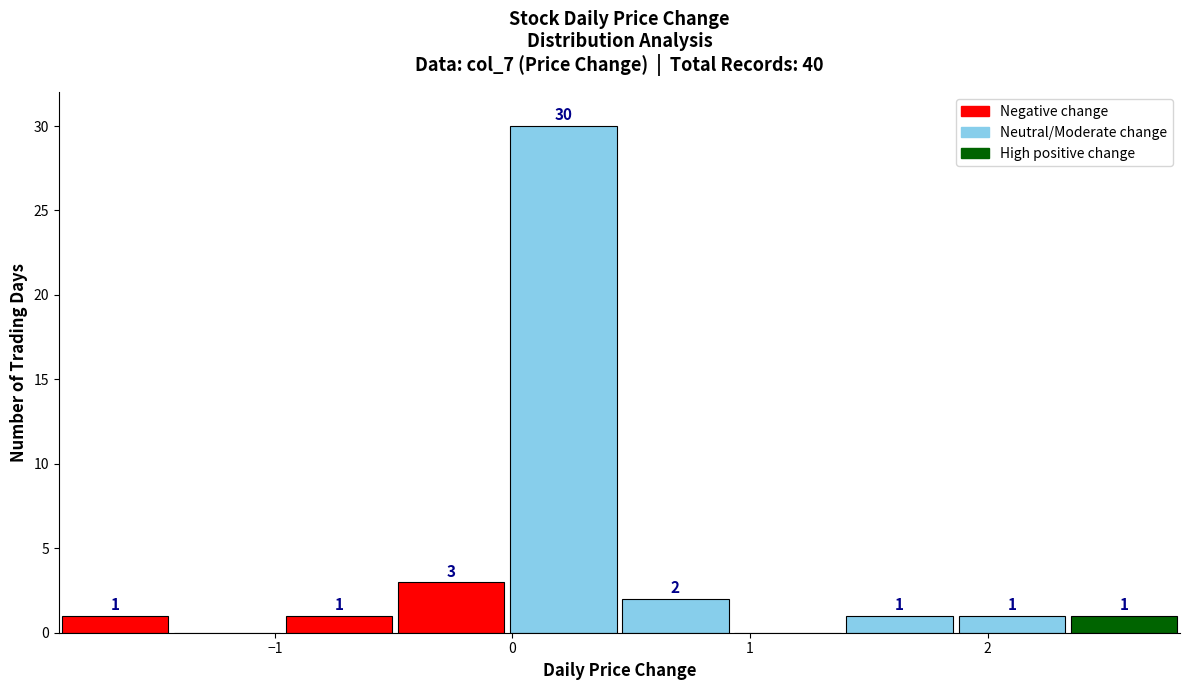

Over which range of the x-axis is the bar tallest?

0.0 to 0.5